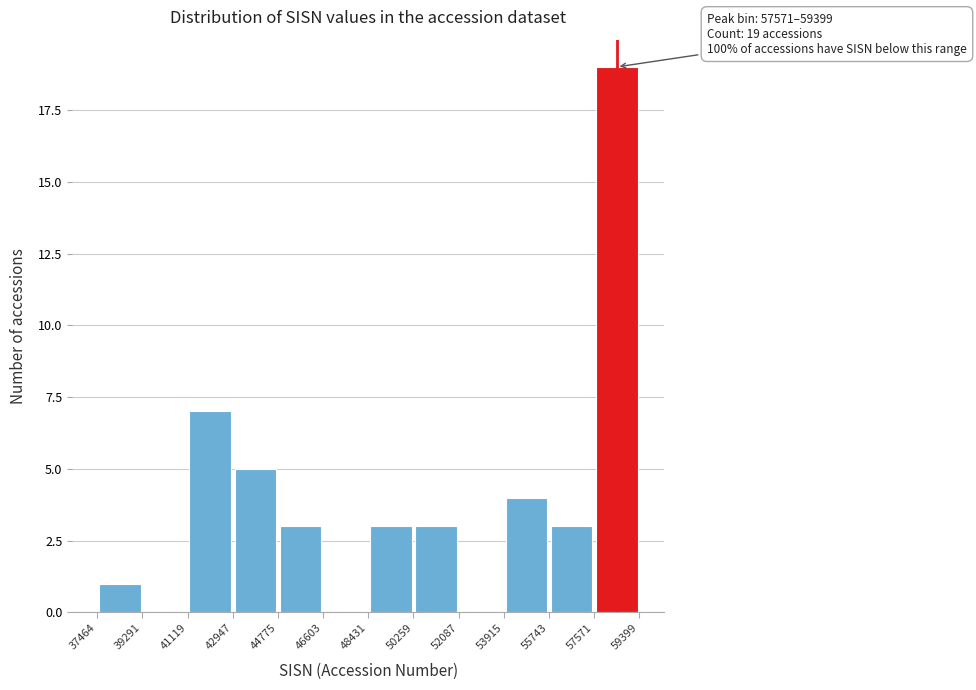

Over which range of the x-axis is the bar tallest?

57571 to 59399